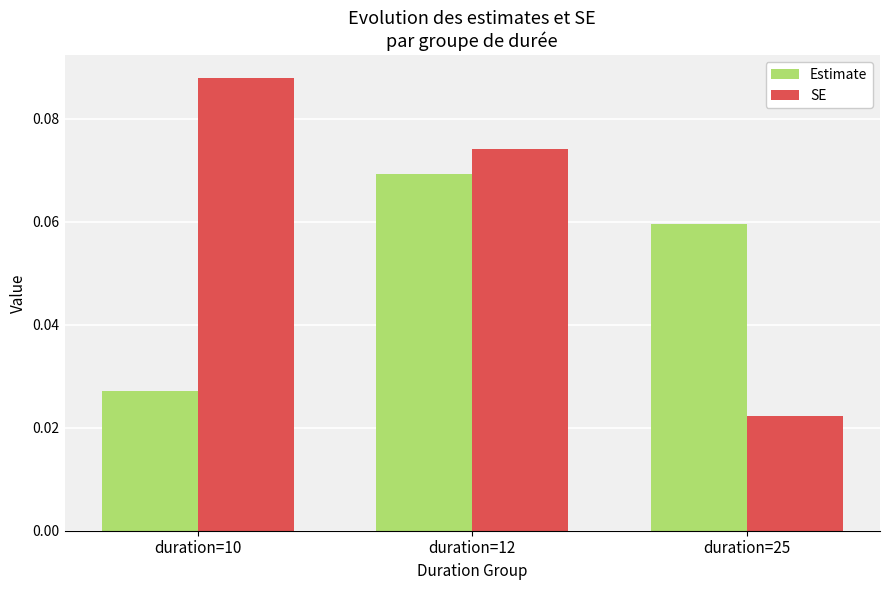

Which series has the widest spread of values?

SE